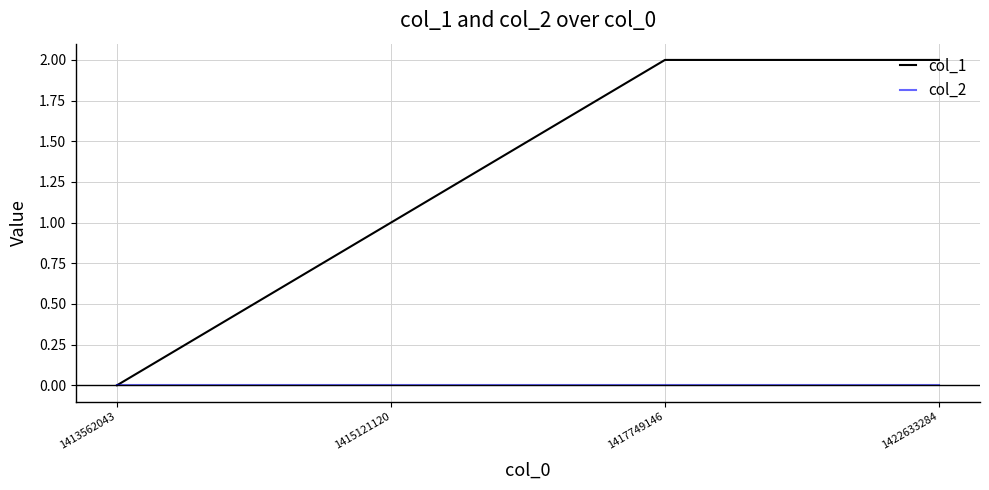

What is the difference between the highest and lowest values at 1422633284?

2